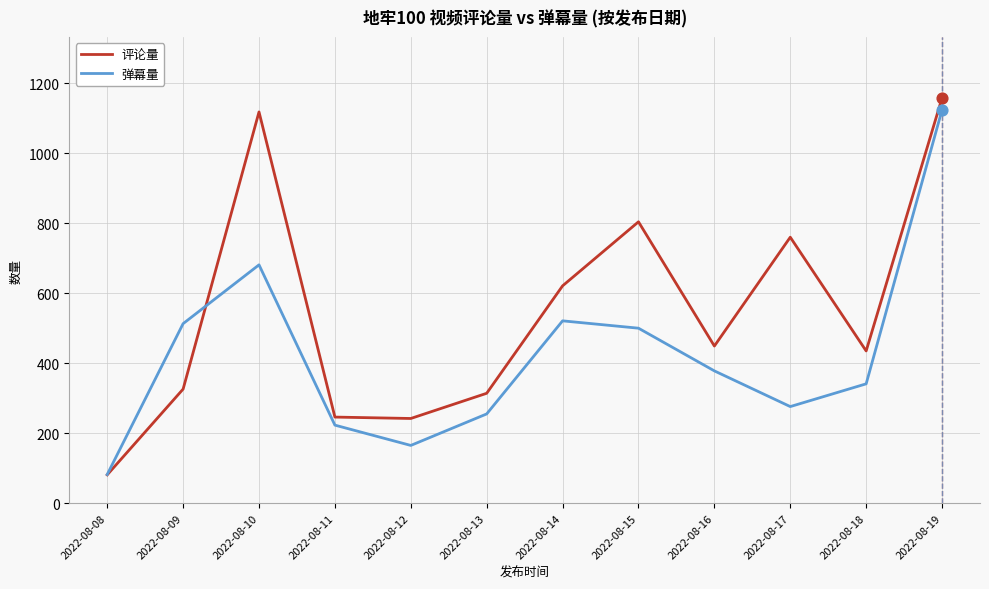

At which category is the sum across all series the highest?

2022-08-19